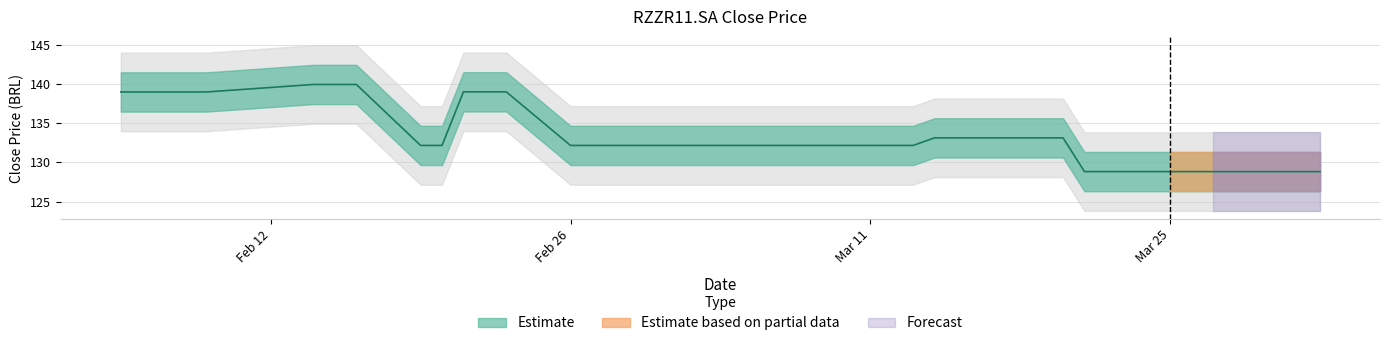

The value at 2024-03-07 is 132.2. True or false?

True